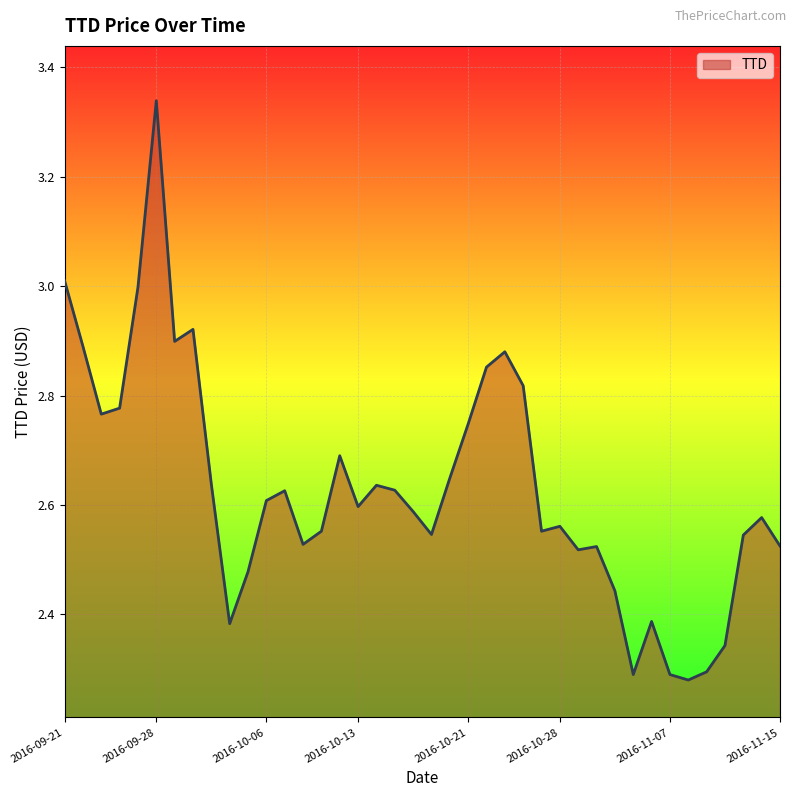

What is the difference between the maximum and minimum values?

1.1